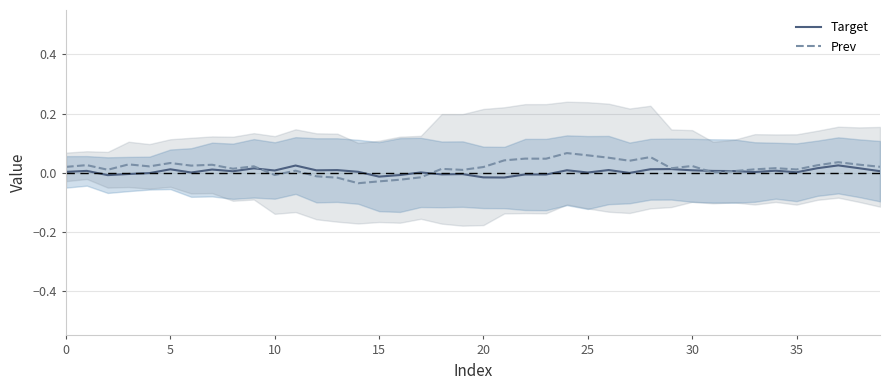

Reading left to right, what are all the values shown in this chart?

Target: 0.0	0.0	-0.0	-0.0	-0.0	0.0	0.0	0.0	0.0	0.0	0.0	0.0	0.0	0.0	0.0	-0.0	-0.0	0.0	-0.0	-0.0	-0.0	-0.0	-0.0	-0.0	0.0	0.0	0.0	-0.0	0.0	0.0	0.0	0.0	0.0	0.0	0.0	0.0	0.0	0.0	0.0	0.0
Prev: 0.0	0.0	0.0	0.0	0.0	0.0	0.0	0.0	0.0	0.0	-0.0	0.0	-0.0	-0.0	-0.0	-0.0	-0.0	-0.0	0.0	0.0	0.0	0.0	0.0	0.0	0.1	0.1	0.1	0.0	0.1	0.0	0.0	0.0	0.0	0.0	0.0	0.0	0.0	0.0	0.0	0.0